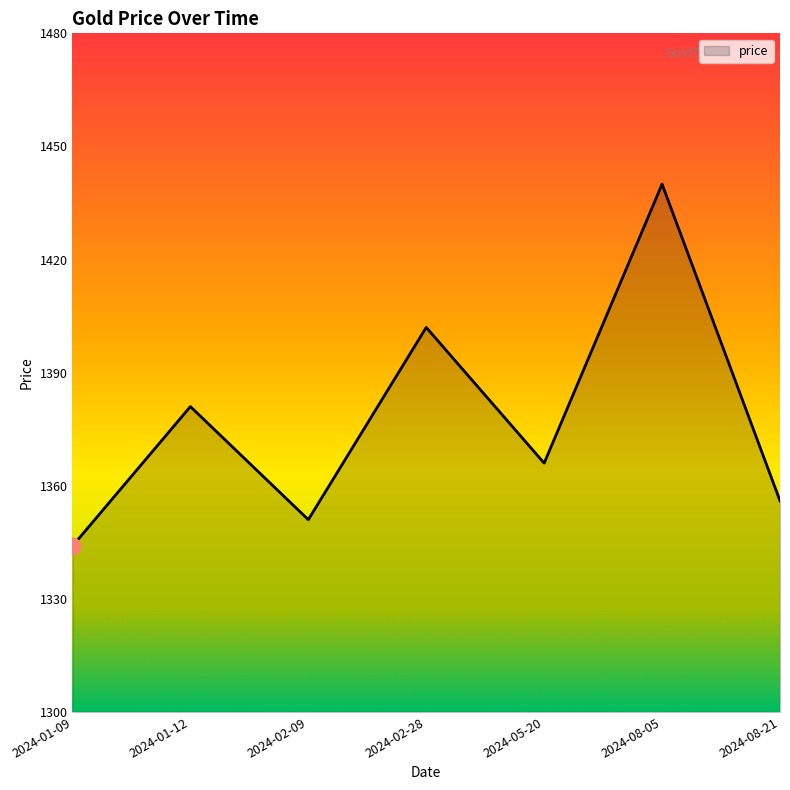

At which category does the data reach its first local peak?

2024-01-12